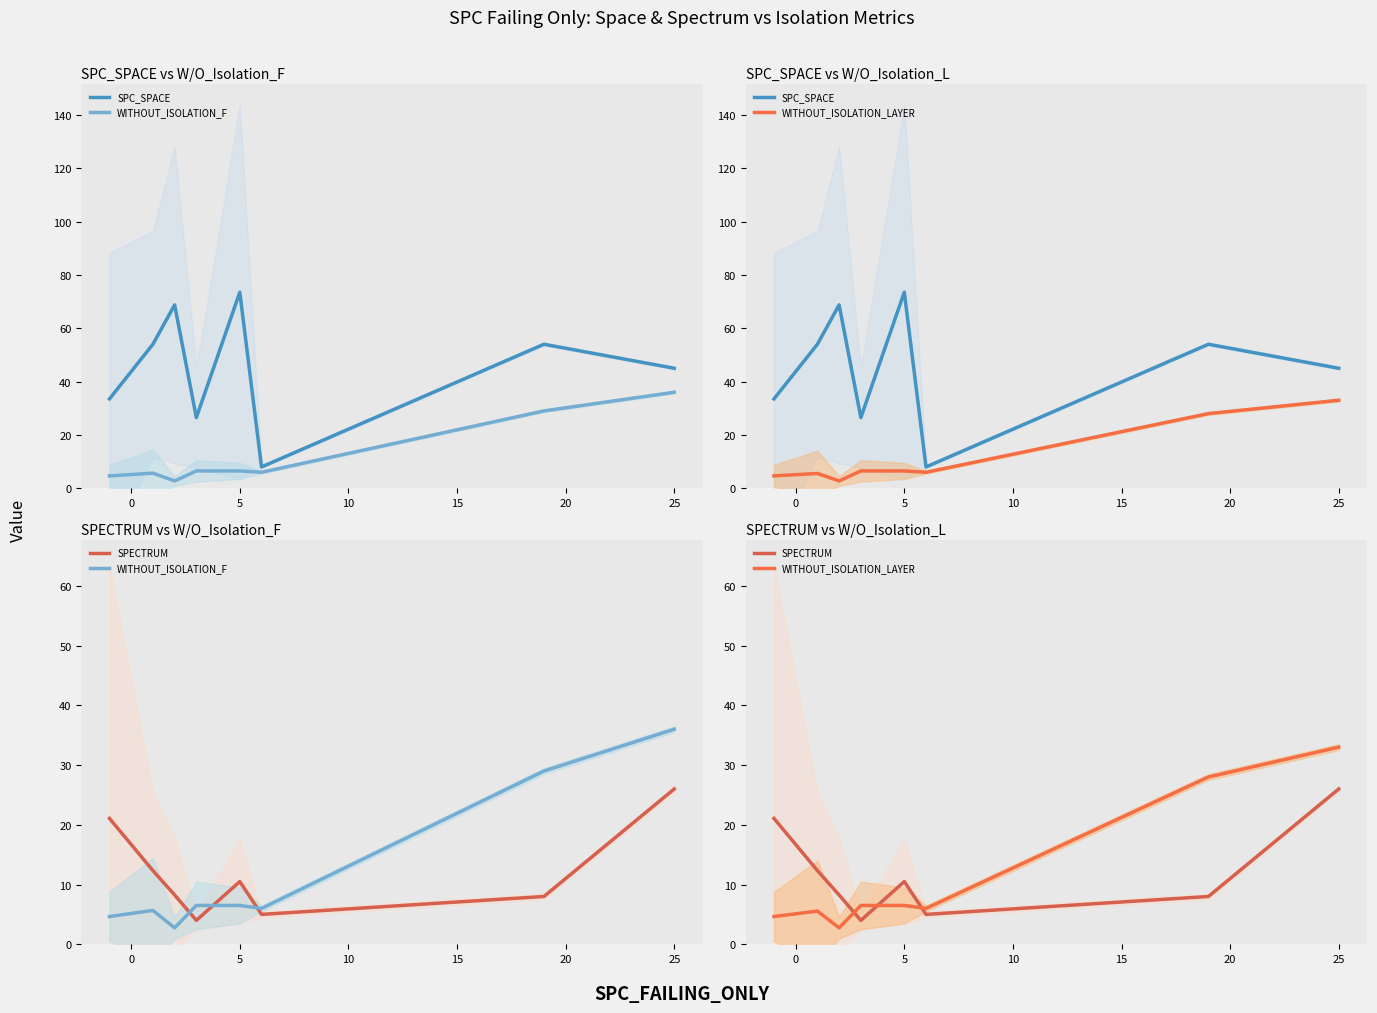

What is the maximum value shown in the chart?

73.5